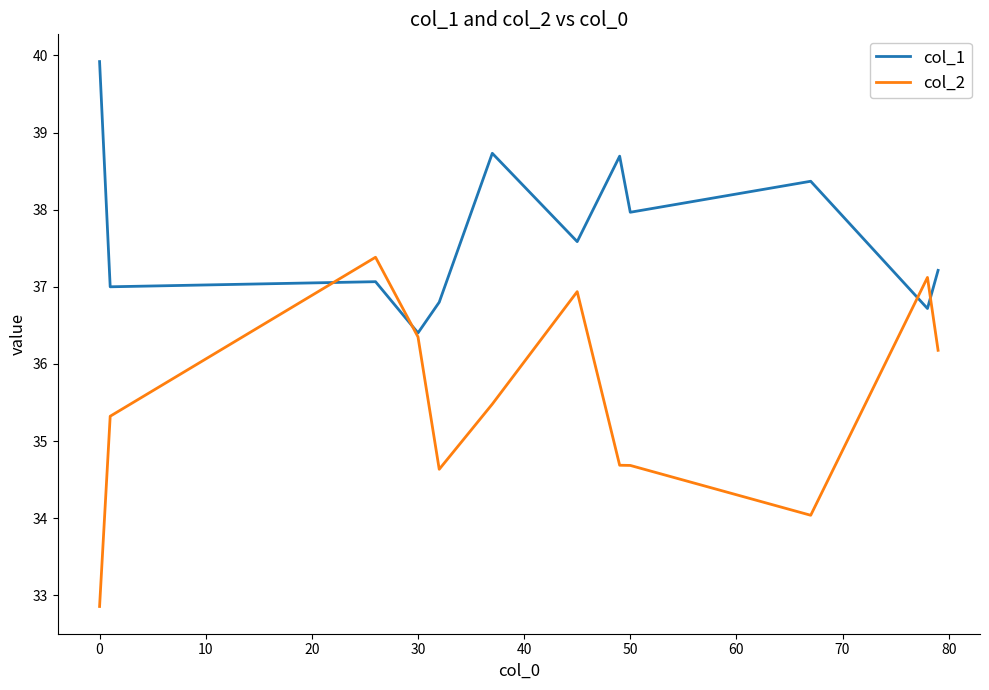

Does the chart have visible grid lines?

No